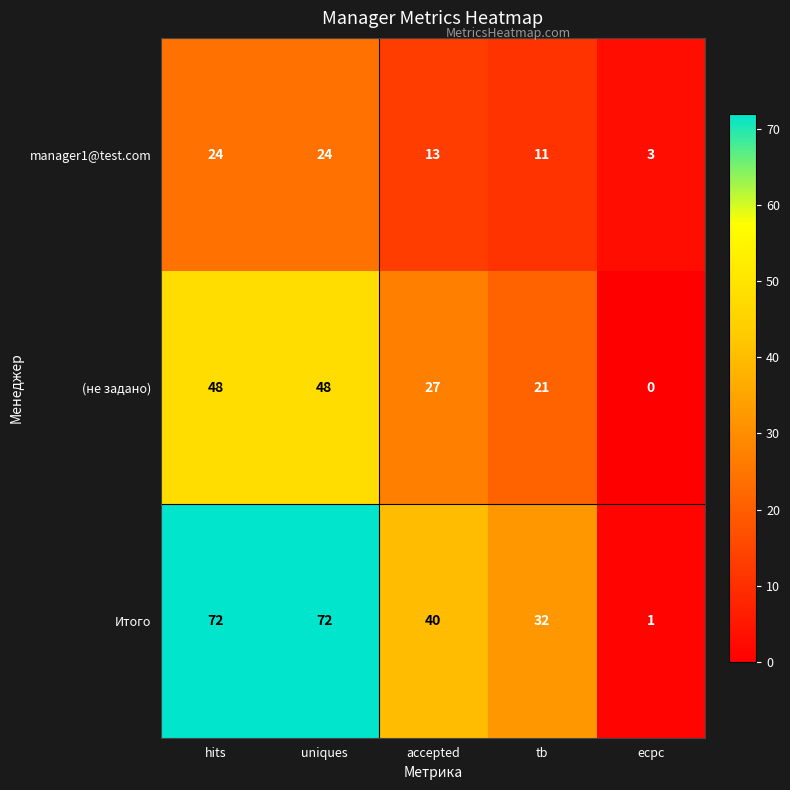

How many Итого values are between 32 and 72?

4